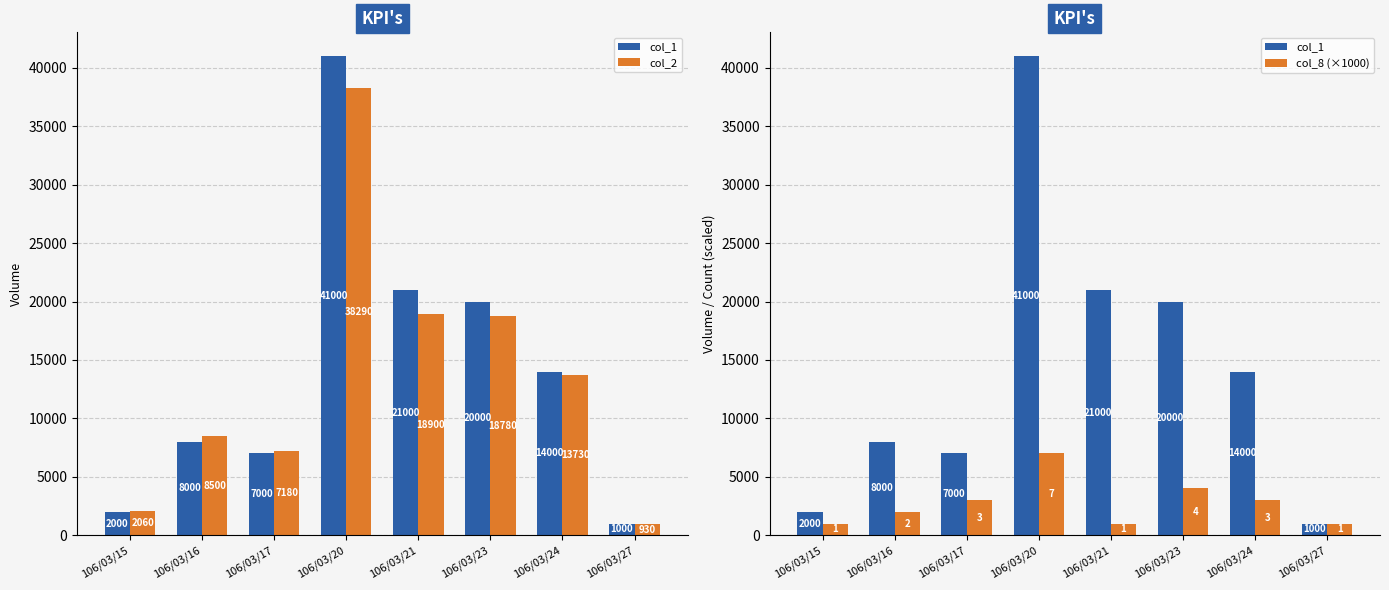

Which has a higher value, 106/03/21 or 106/03/24?

106/03/21